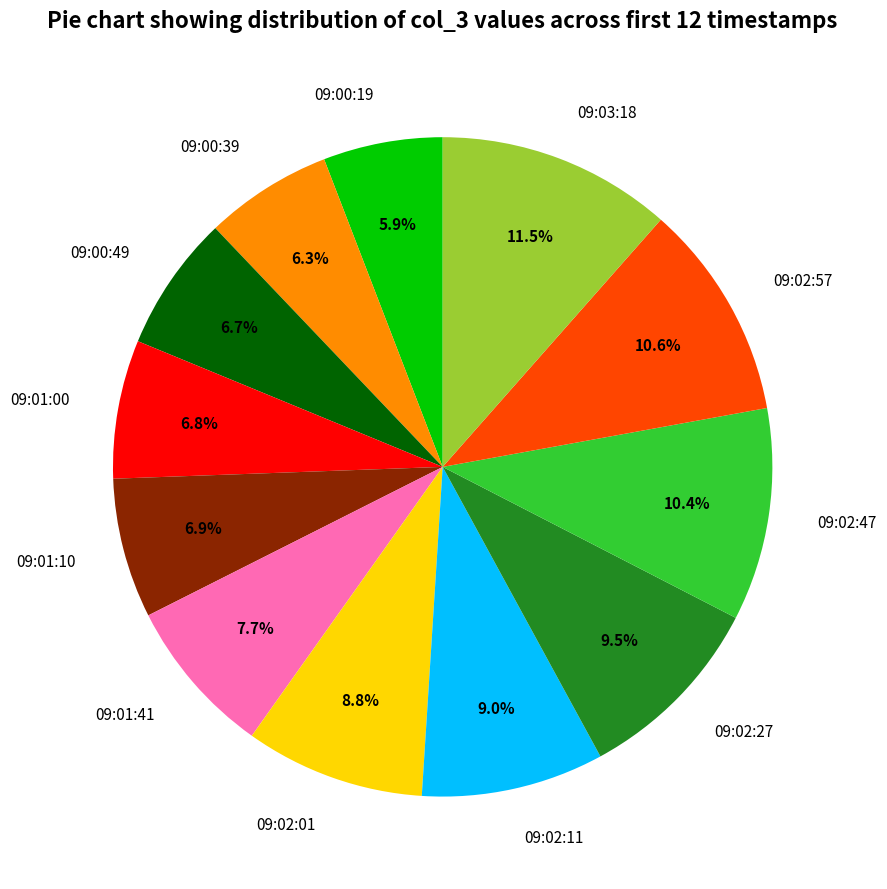

Which has a higher value, 09:00:39 or 09:02:47?

09:02:47